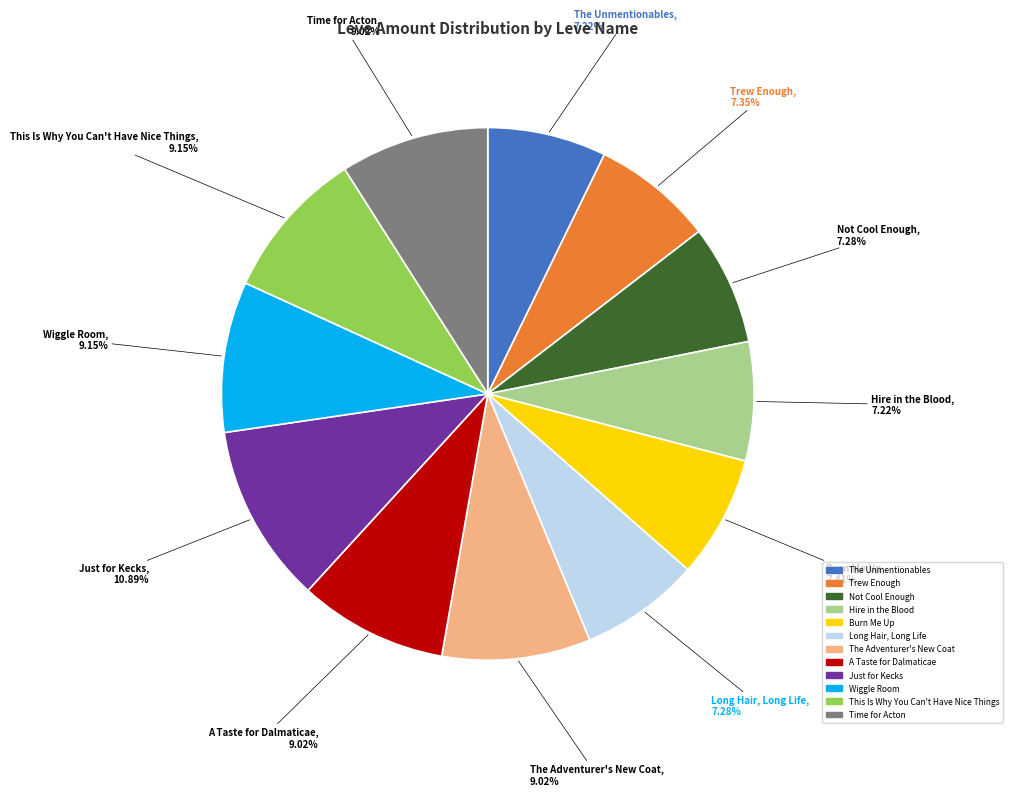

Count the number of slices in the pie.

12